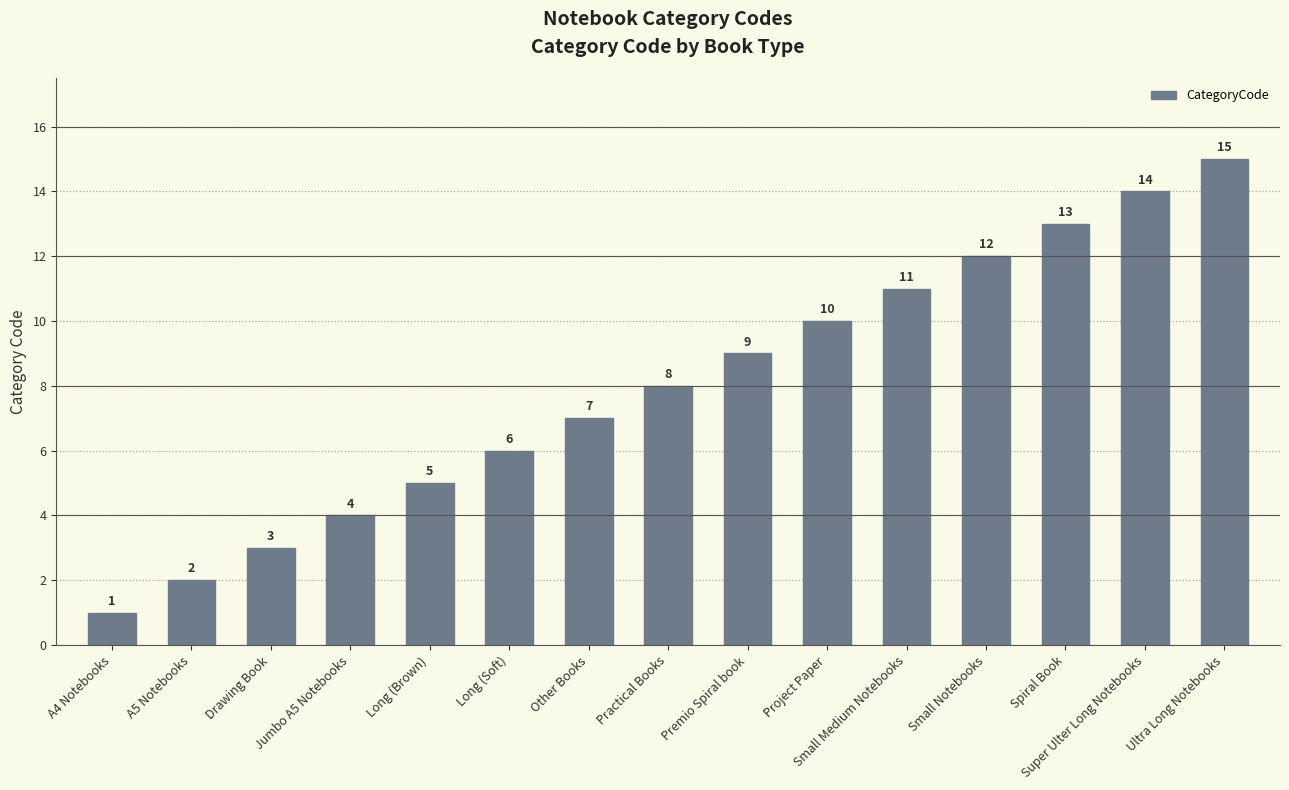

Reading left to right, transcribe all the data shown in this chart.

A4 Notebooks=1	A5 Notebooks=2	Drawing Book=3	Jumbo A5 Notebooks=4	Long (Brown)=5	Long (Soft)=6	Other Books=7	Practical Books=8	Premio Spiral book=9	Project Paper=10	Small Medium Notebooks=11	Small Notebooks=12	Spiral Book=13	Super Ulter Long Notebooks=14	Ultra Long Notebooks=15